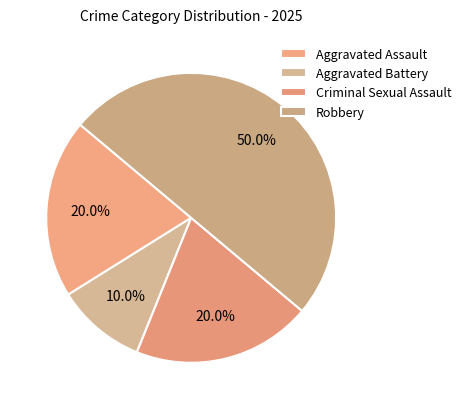

To the nearest percent, what portion does Criminal Sexual Assault represent?

20%